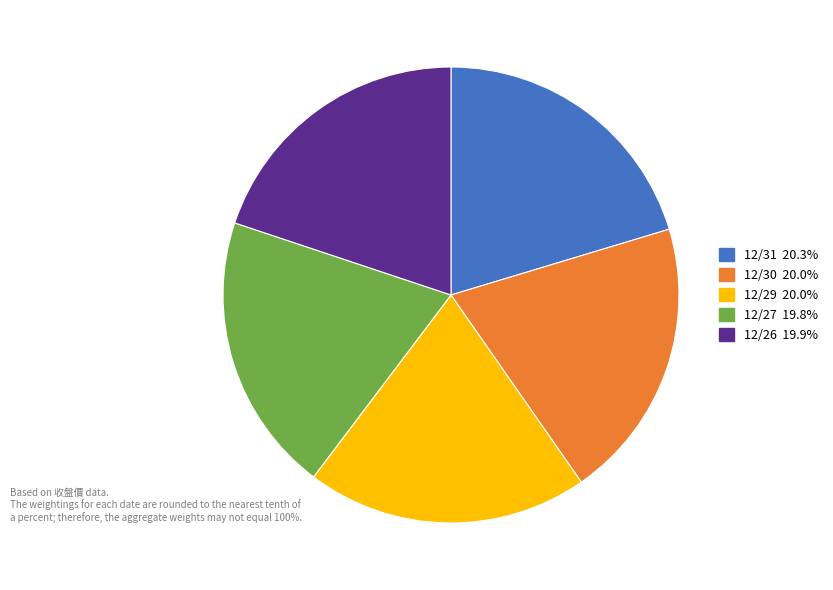

Is it true that 12/29 is 30% of the pie?

False